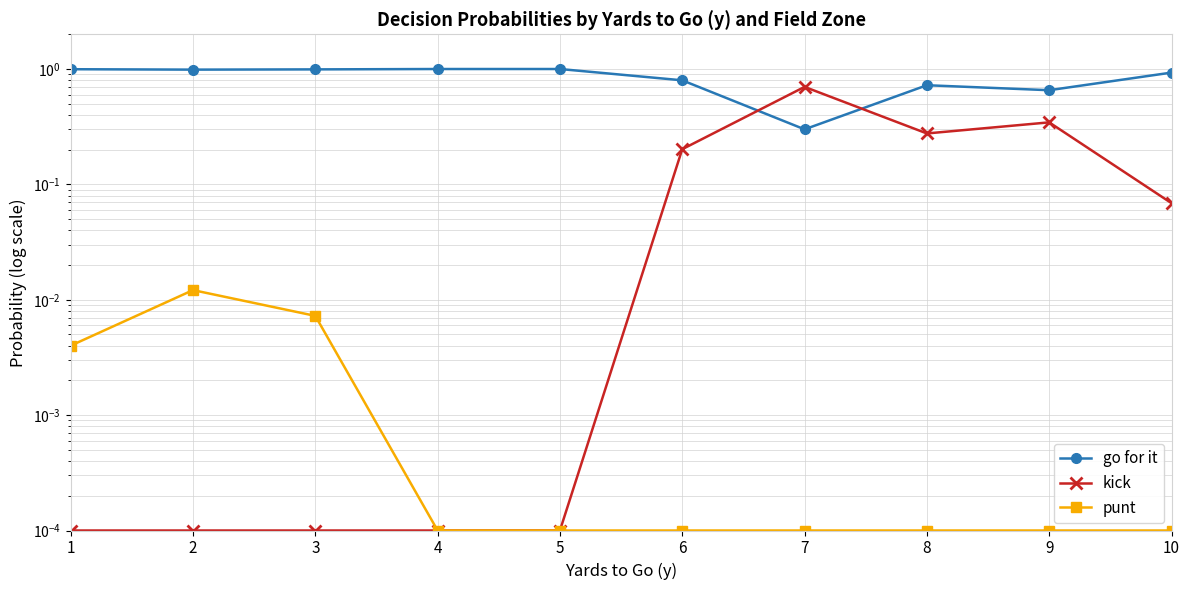

Is it true that punt equals 0.0 at 7?

True